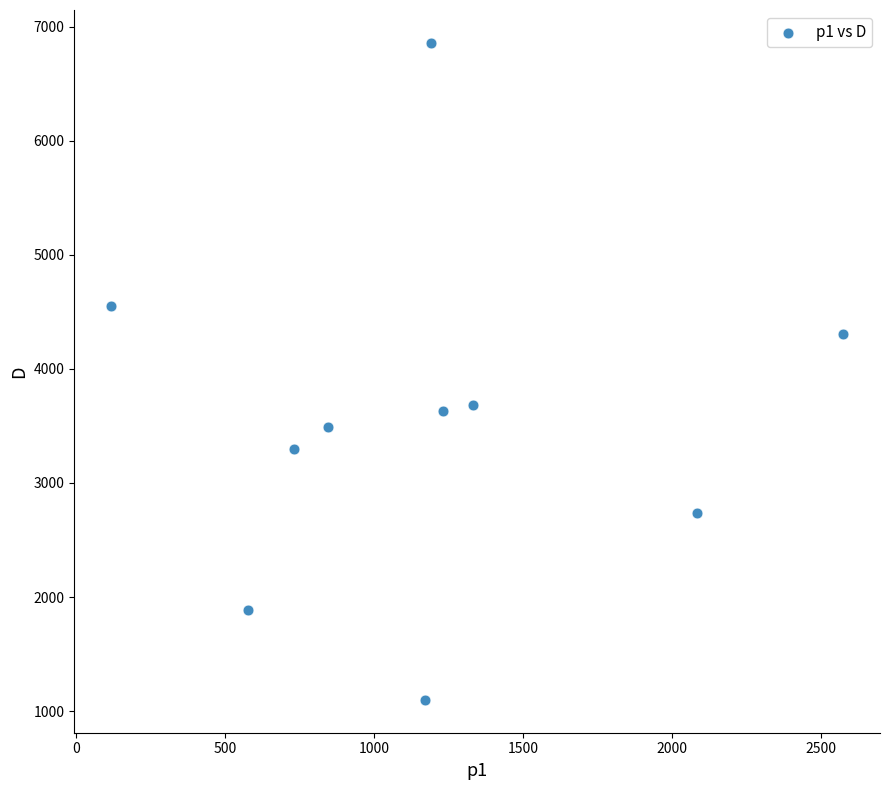

What is the average X value?

1186.1